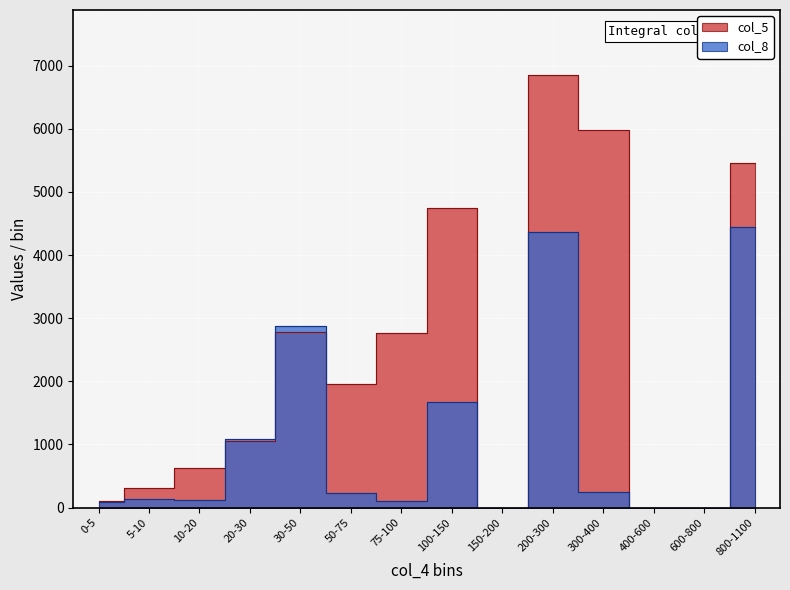

True or false: col_8 has a value of 31 at 6.

False